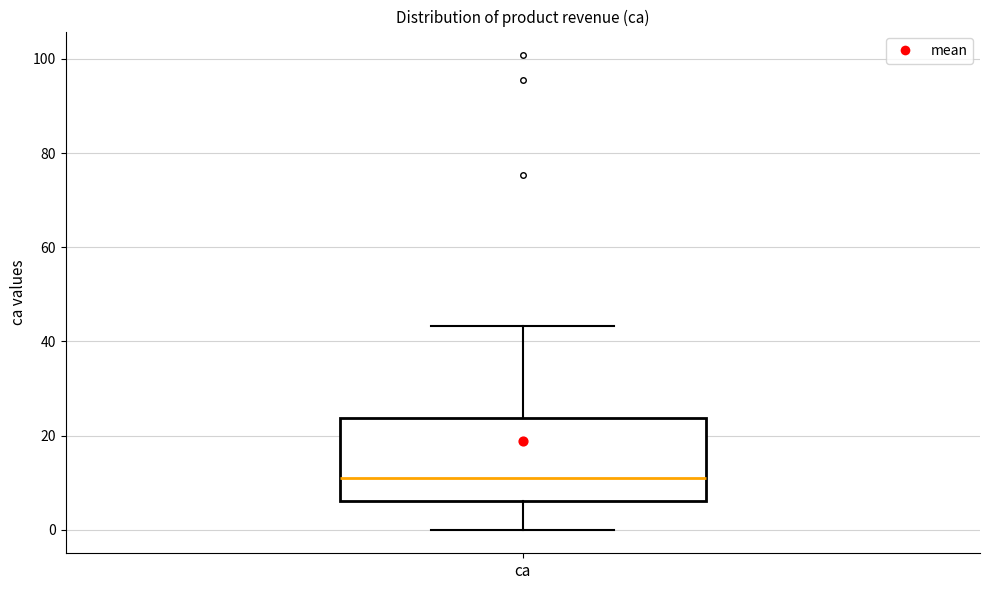

Read this box plot against the y-axis: the position of the median line, the range covered by the box, and the ends of both whiskers. The values are not printed on the chart, so give them approximately, as read against the axis.

median 12, box 6 to 24, whiskers 0 to 44